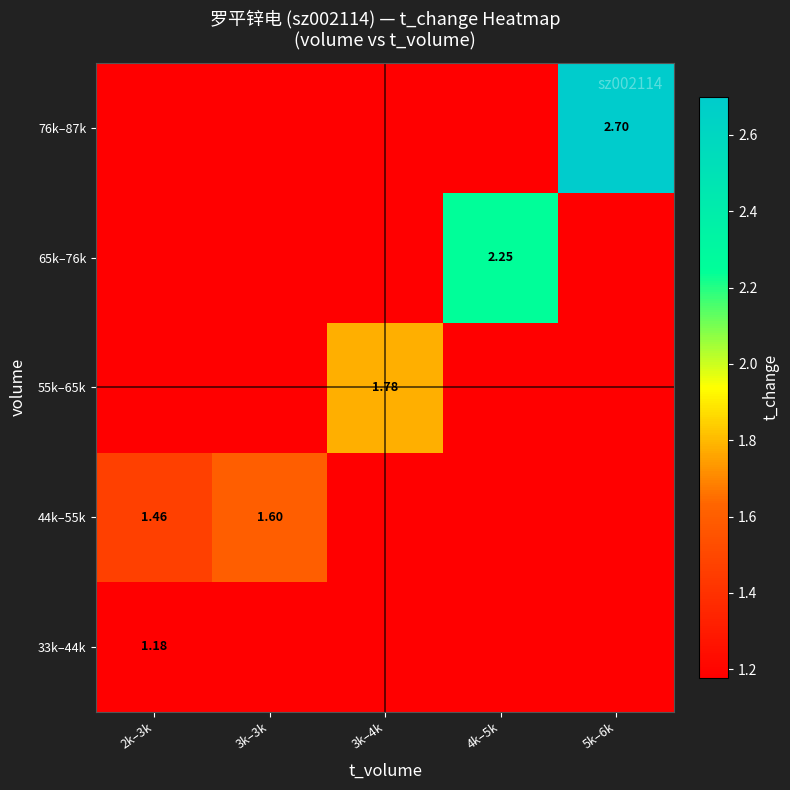

What is the spread (max minus min) of values at 3k–3k?

0.4